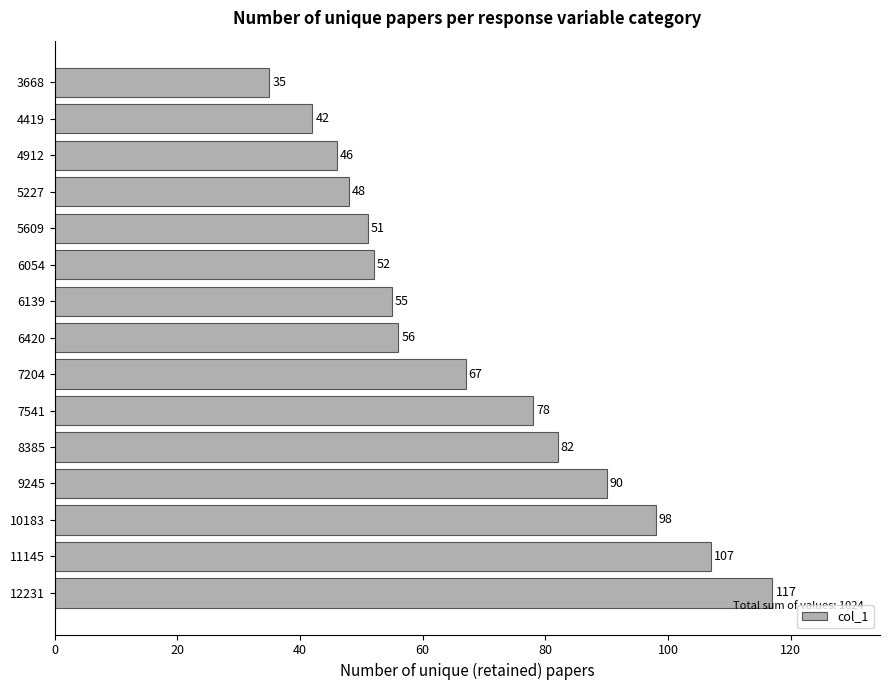

What is the average value?

68